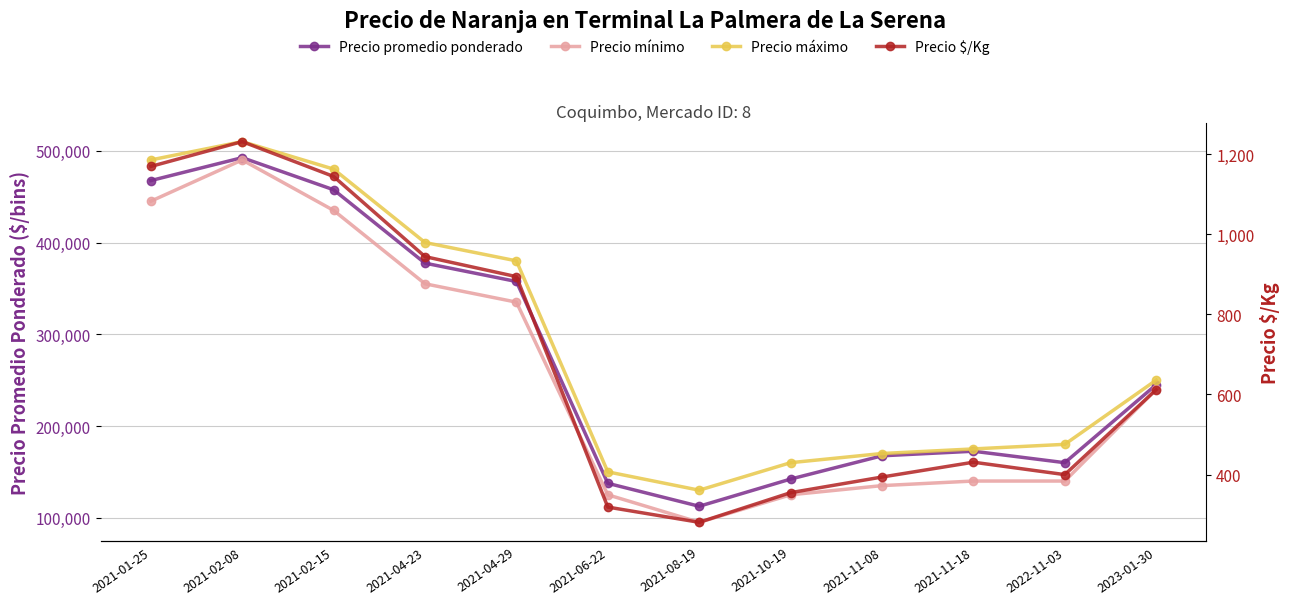

What is the average value of the Precio mínimo series?

255000